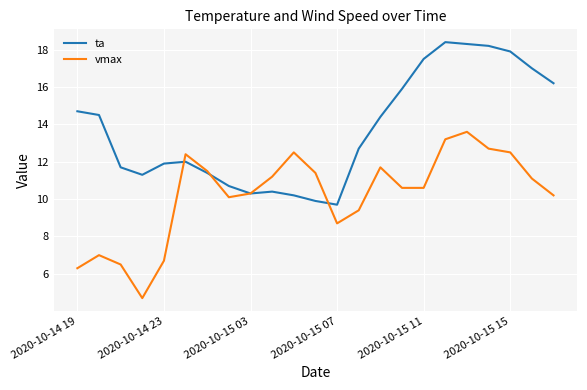

What is the maximum value shown in the chart?

18.4